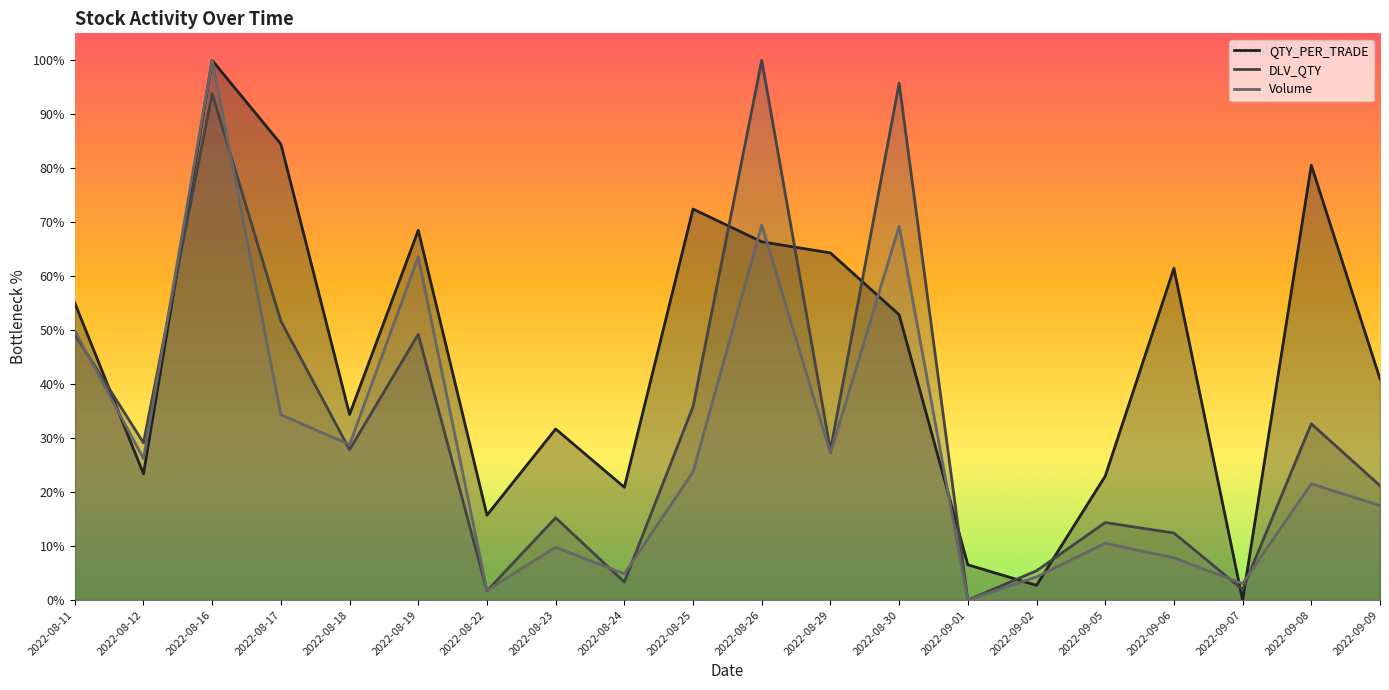

How many lines are shown in the chart?

3